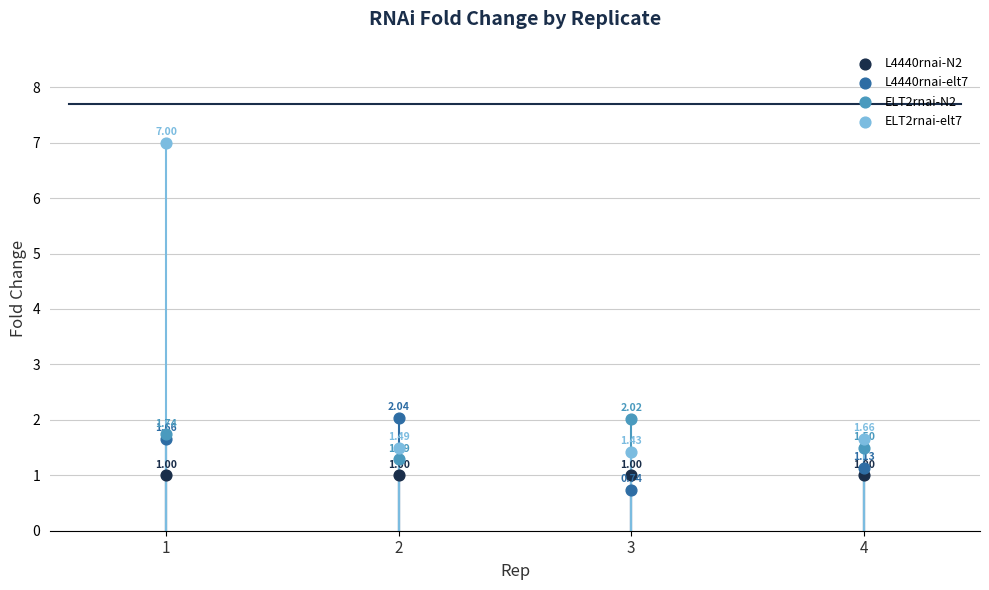

Which series contains the highest Y value?

ELT2rnai-elt7